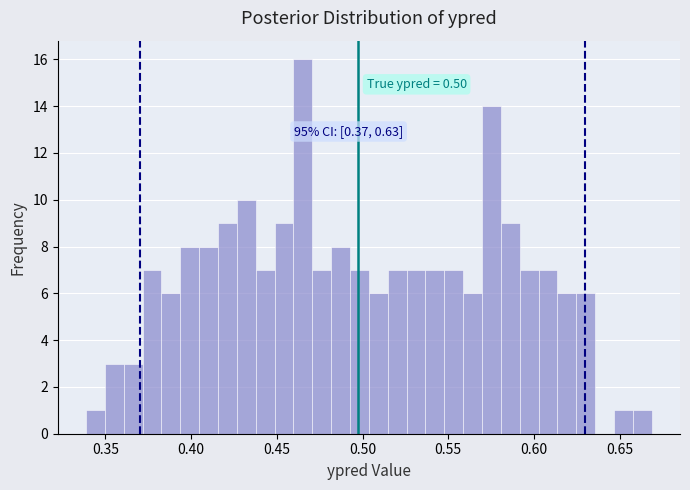

Around what value on the x-axis is the tallest bar? Give the approximate position of its centre, as read against the axis.

0.465